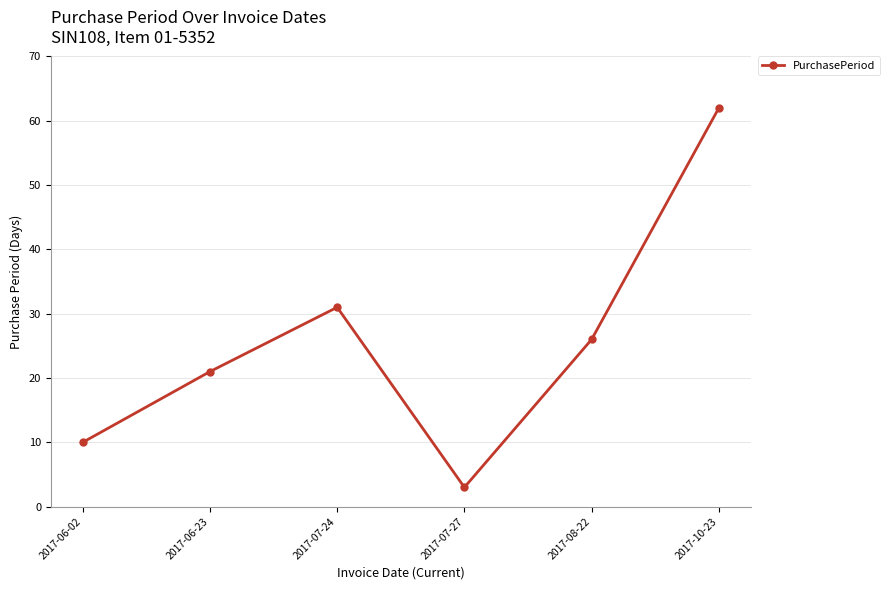

What is the average value?

26